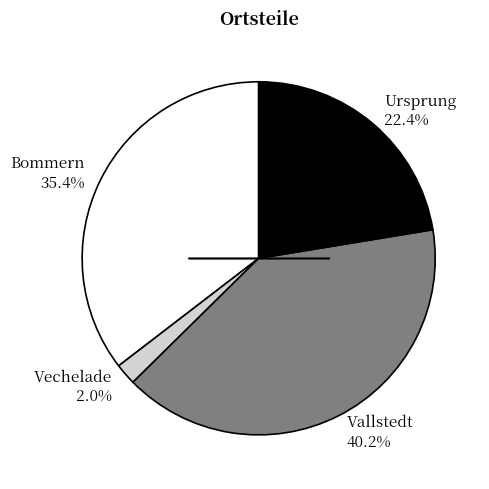

Which slice is the smallest?

Vechelade